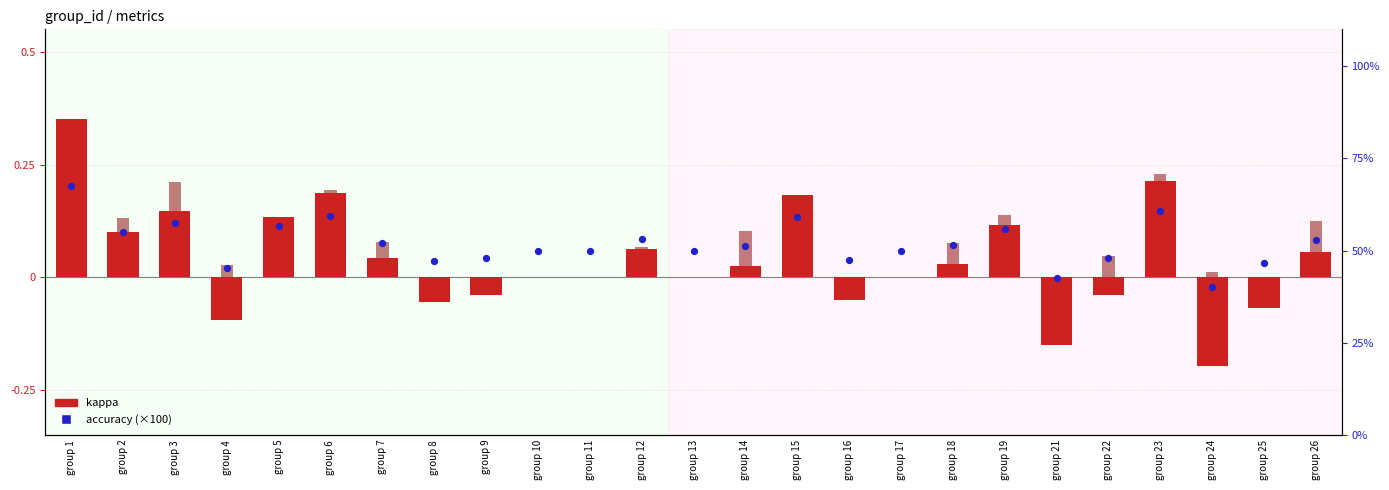

Is the value of accuracy (×100) at group 5 greater than the value of f1 - 0.333 at group 1?

Yes